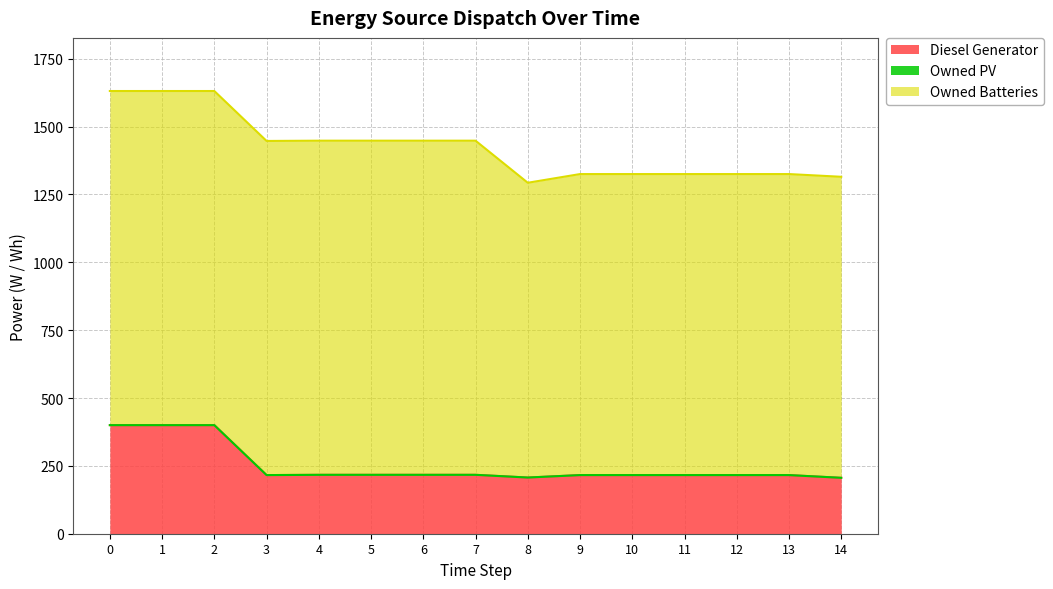

Which series has the largest range (max minus min)?

Diesel Generator